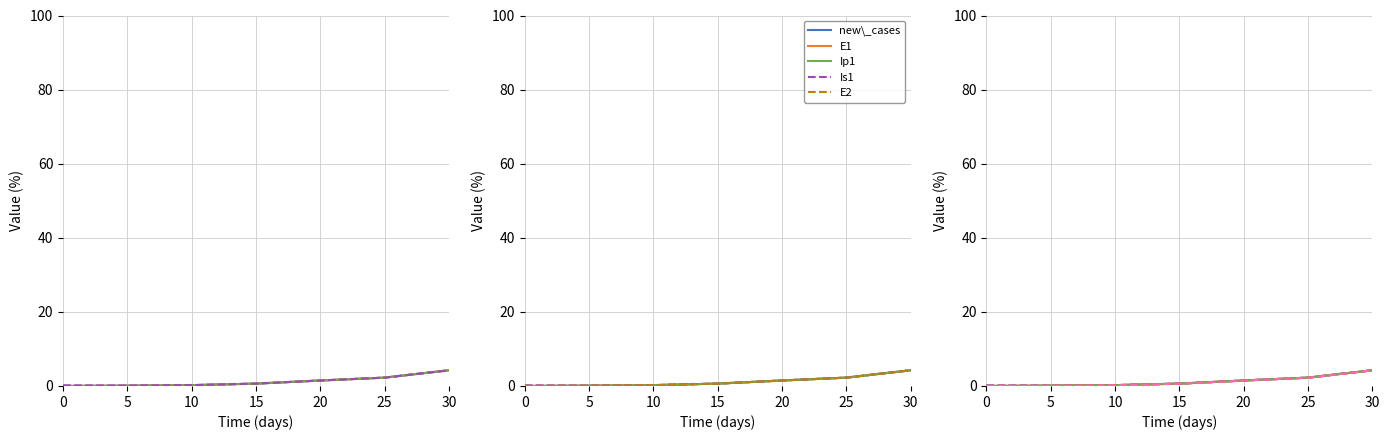

True or false: Ip1 and cum\_cases intersect in this chart.

False